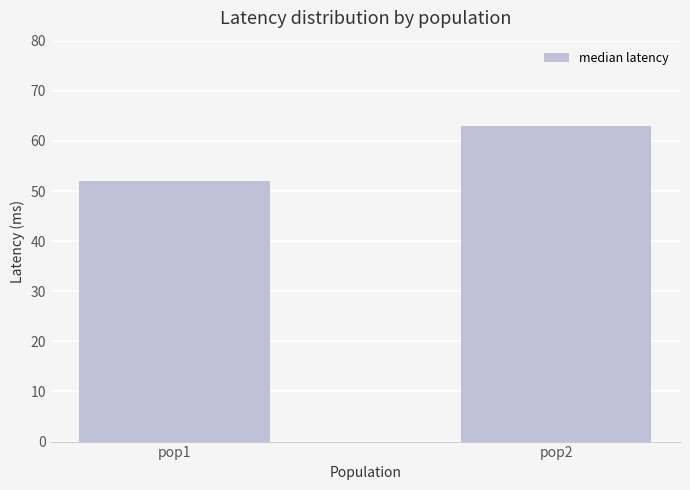

What is the value of the 2nd bar from the left?

63